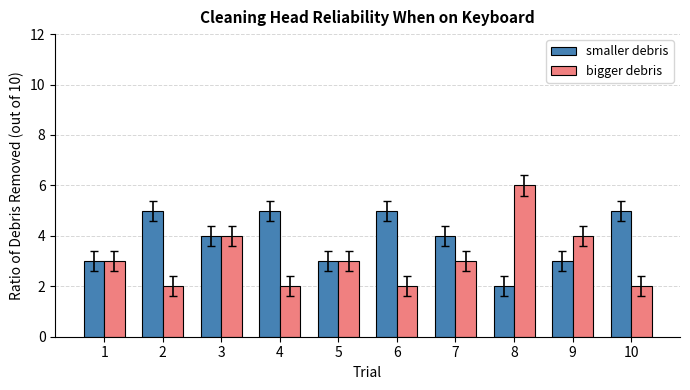

Which series has the widest spread of values?

bigger debris